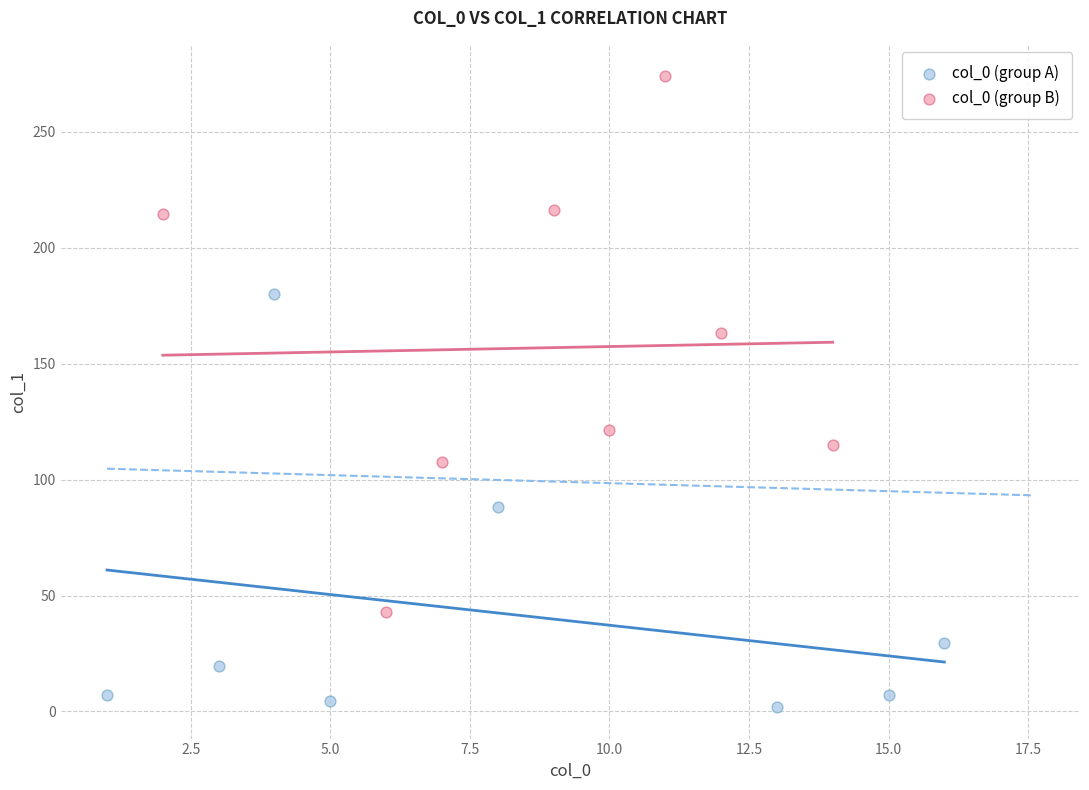

Which series has the widest spread of Y values?

col_0 (group B)